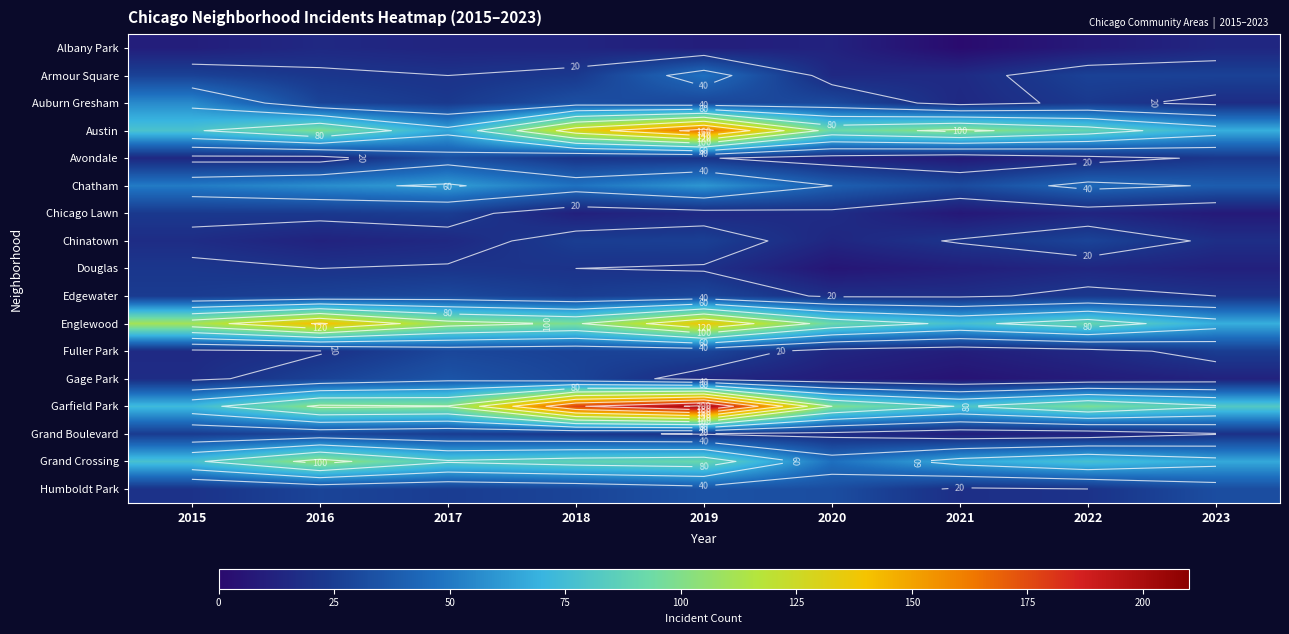

Rank the series by their maximum value, from lowest to highest.

Albany Park, Douglas, Chicago Lawn, Chinatown, Fuller Park, Grand Boulevard, Edgewater, Avondale, Humboldt Park, Gage Park, Armour Square, Auburn Gresham, Chatham, Grand Crossing, Englewood, Austin, Garfield Park